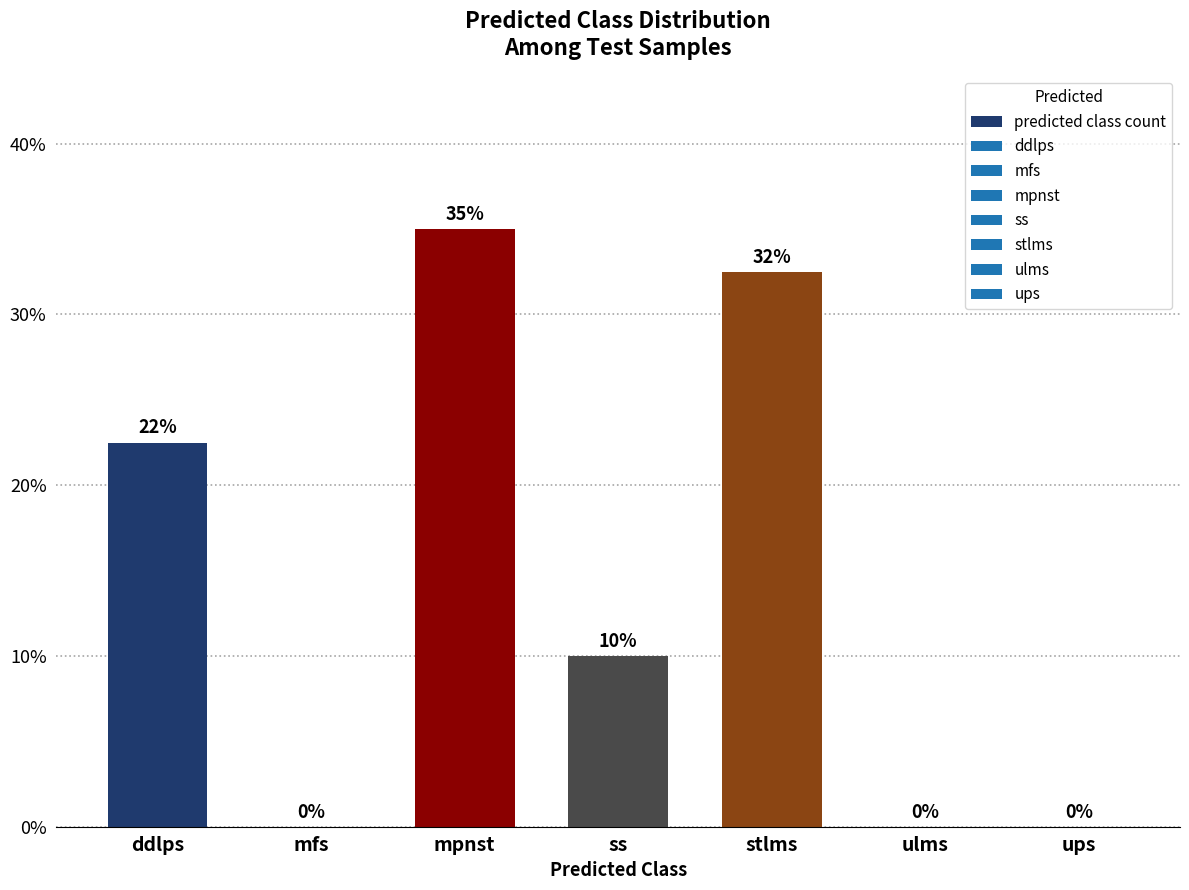

What is the sum of the values at mfs and ss?

10.0